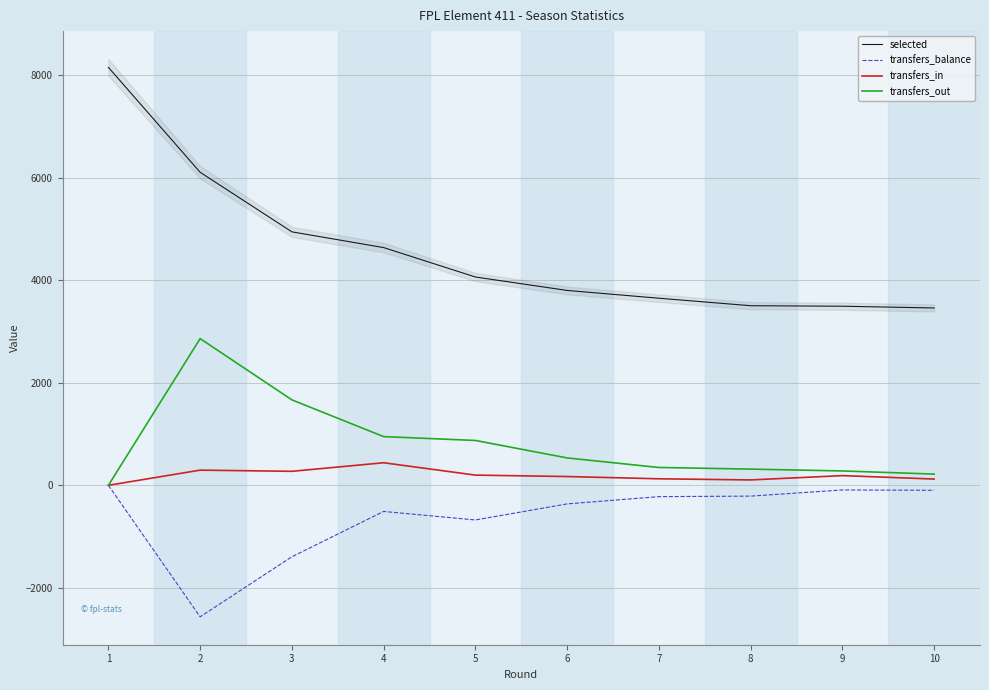

At which label is selected closest to 5807?

2